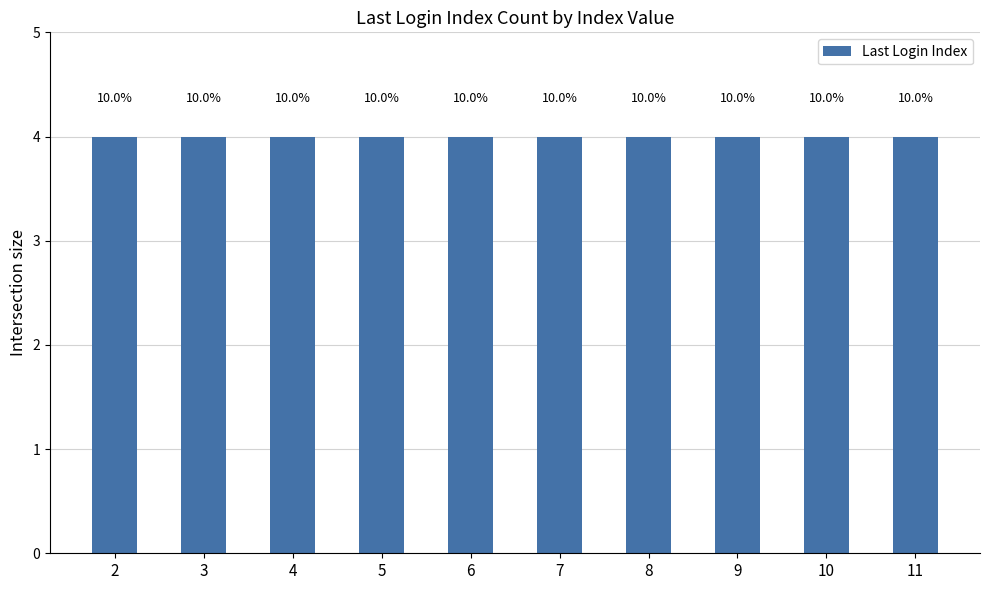

Which label corresponds to the largest value in the chart?

5